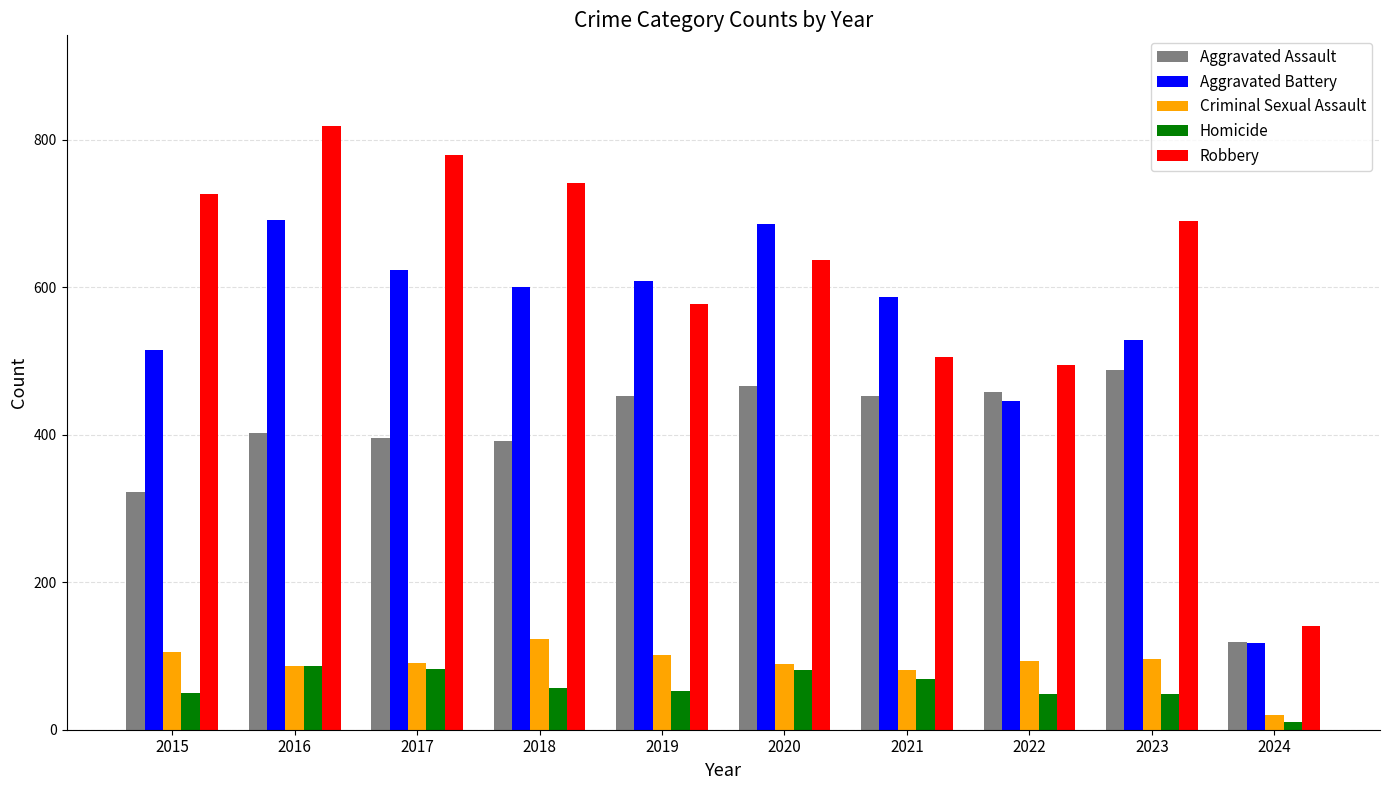

Read the Homicide value at 2015.

50